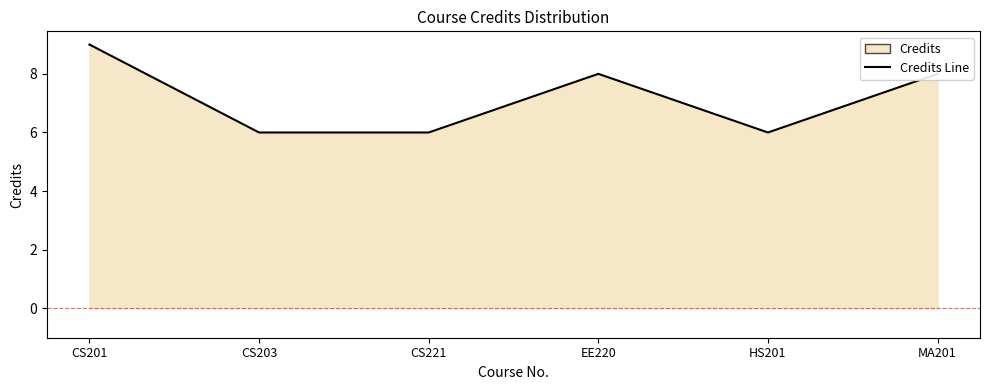

How many data points are above 8?

1